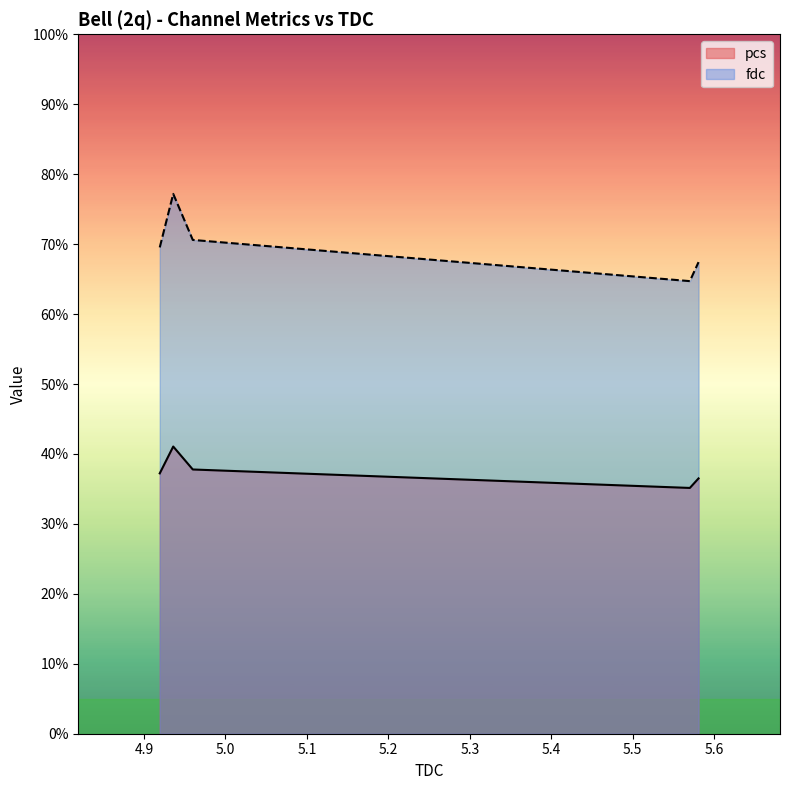

List the series in order of their peak value, highest first.

fdc, pcs